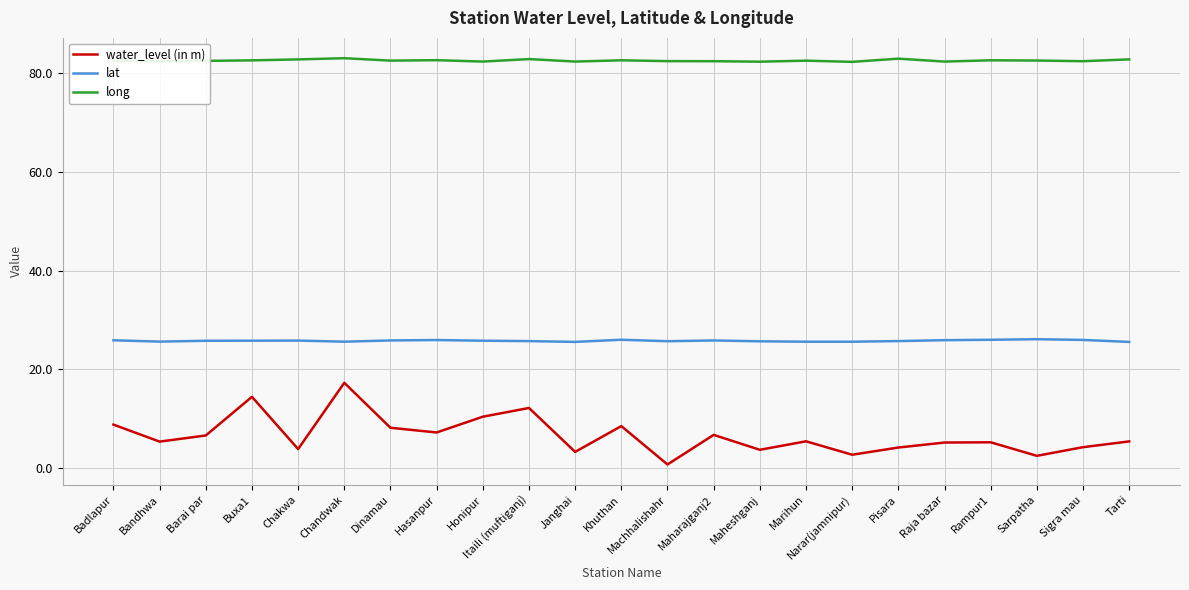

True or false: lat has a value of 25.9 at Hasanpur.

True